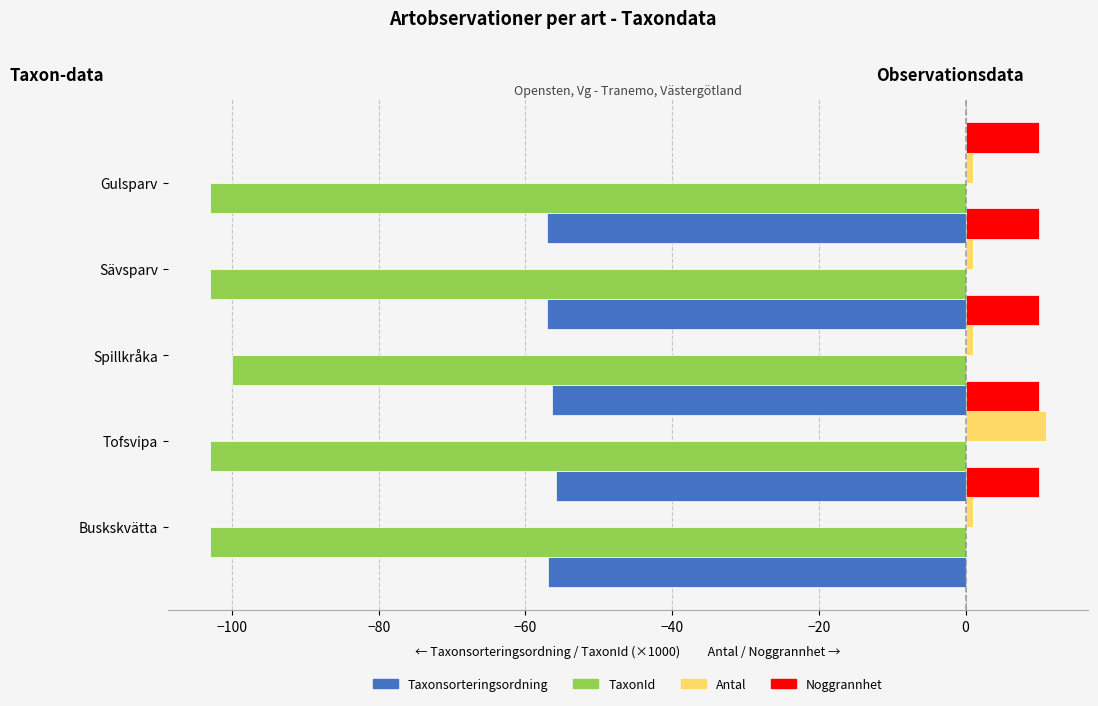

What is the spread (max minus min) of values at −100?

114.0